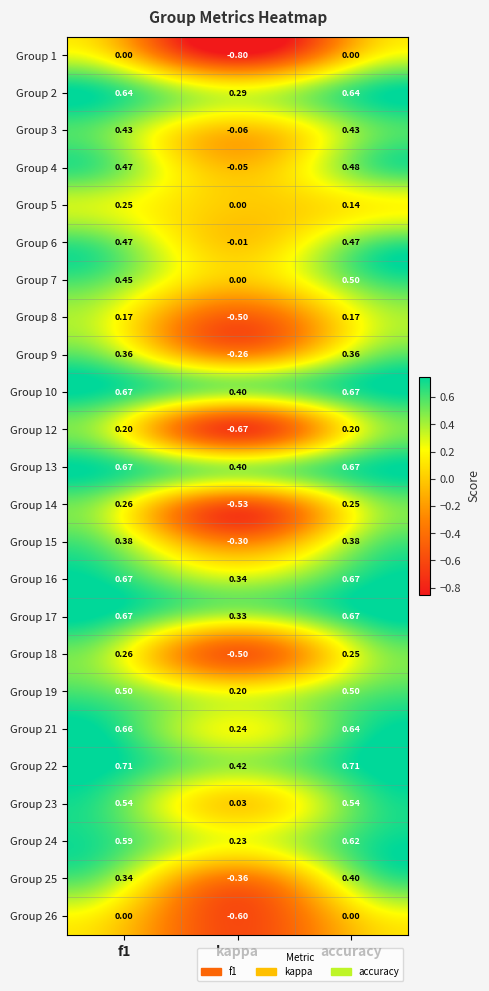

At which label does Group 15 reach its minimum?

kappa